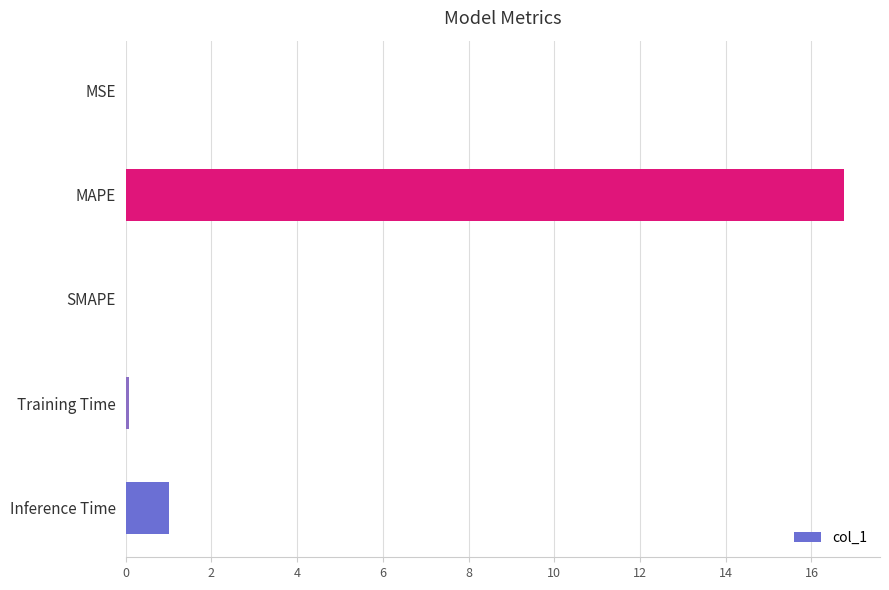

How many data points does each series have?

5